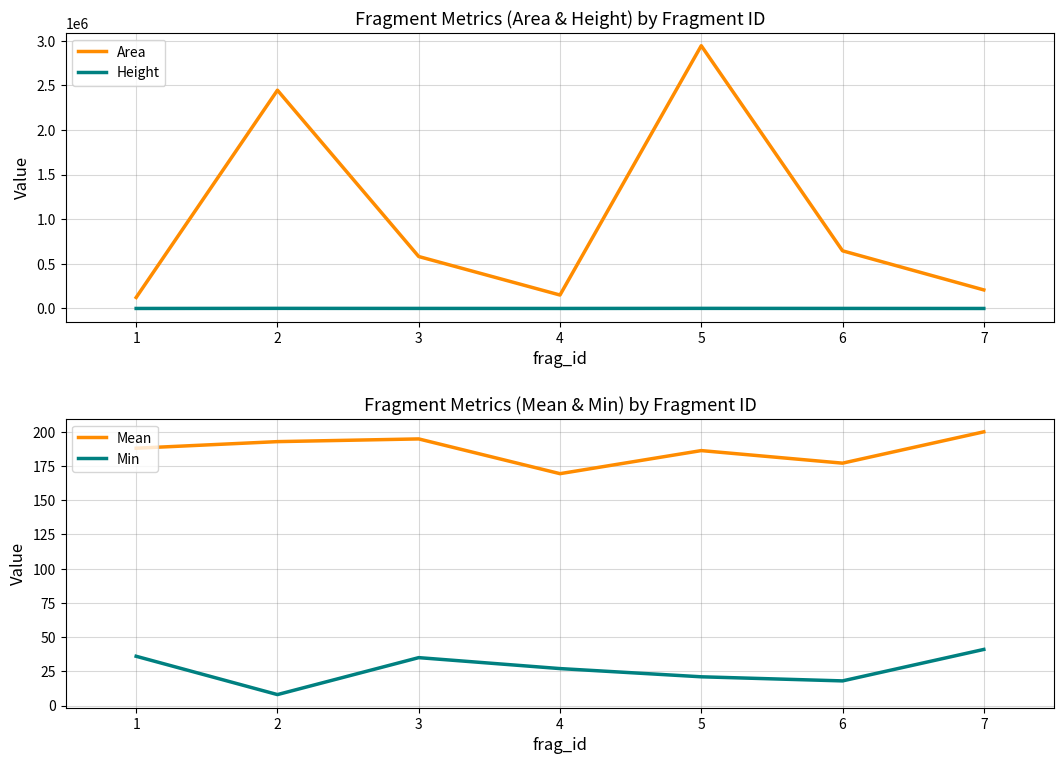

Where is the first local maximum for Min?

3